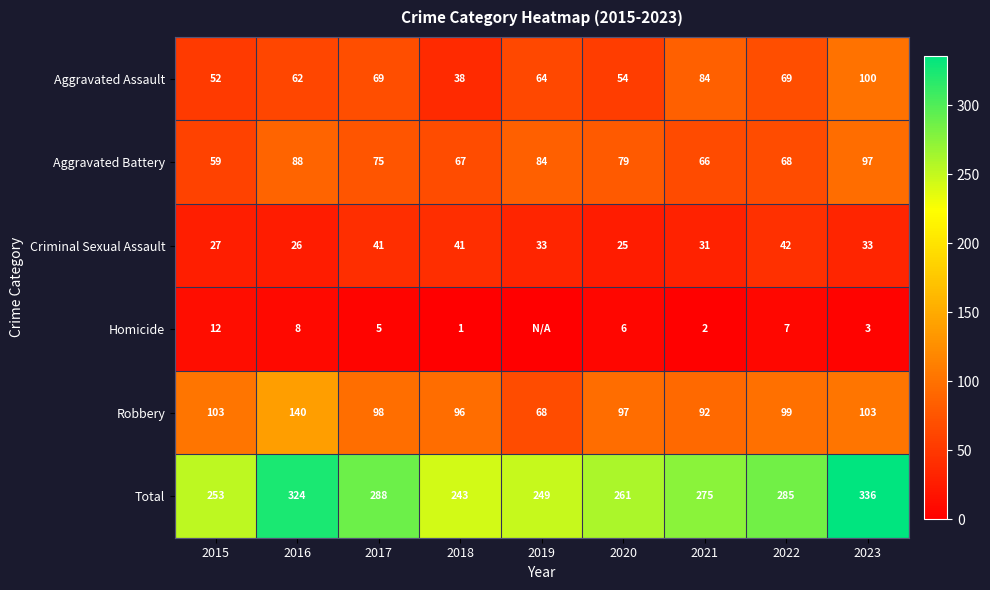

What is the difference between the second highest and second lowest values in the Aggravated Battery series?

22